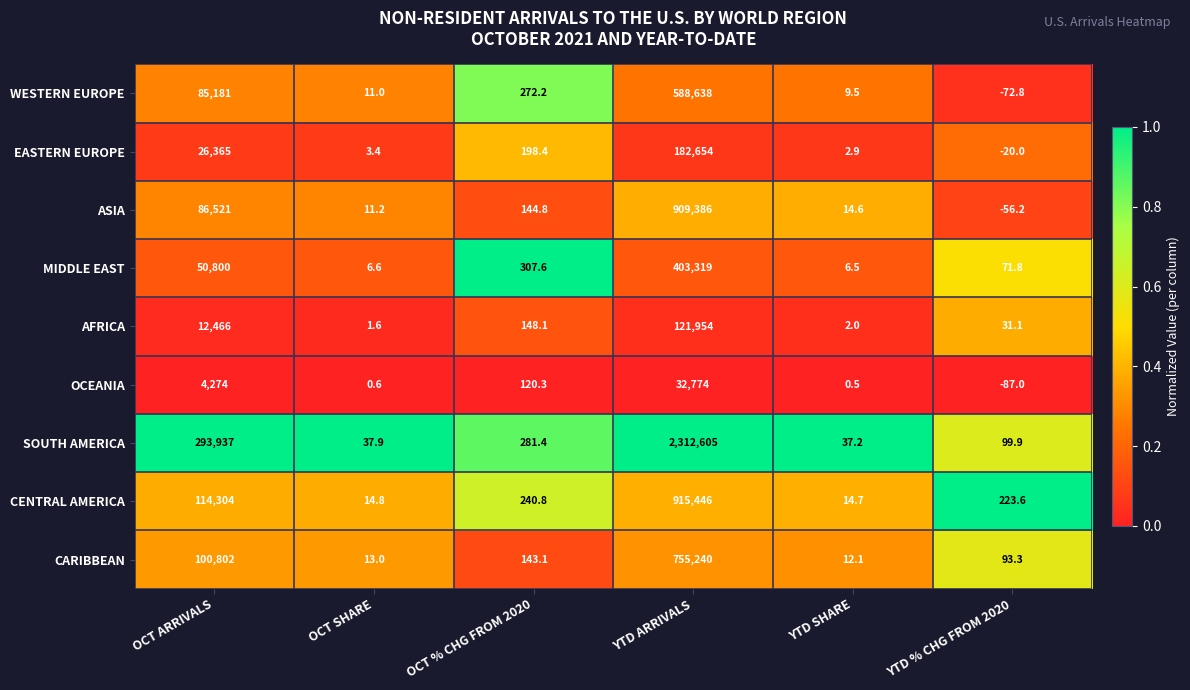

At which label is AFRICA closest to 60977?

OCT ARRIVALS